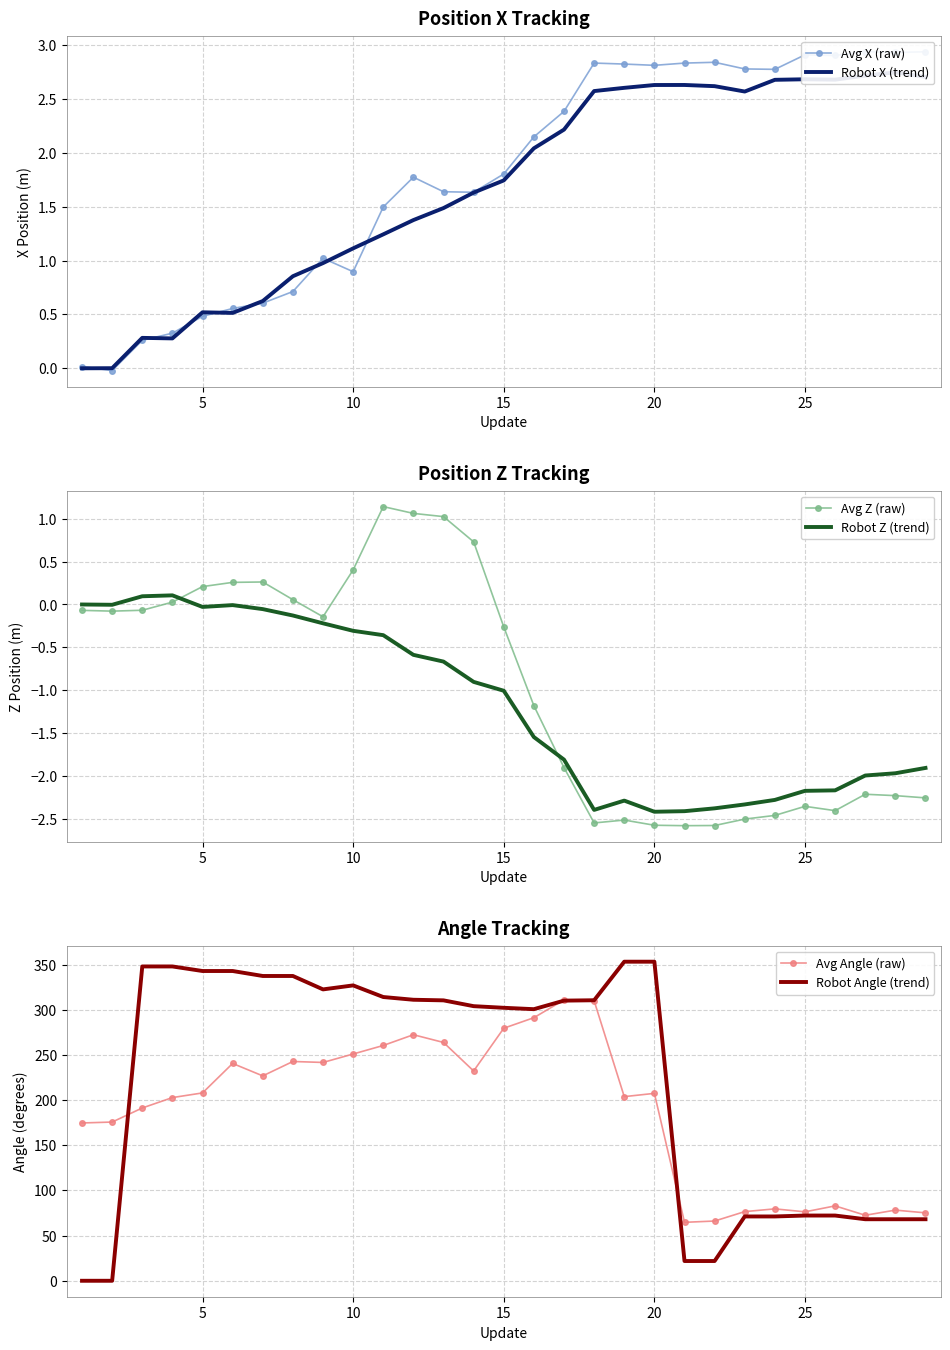

What is the value of the Robot Angle (trend) point at the 20th from the left?

353.2